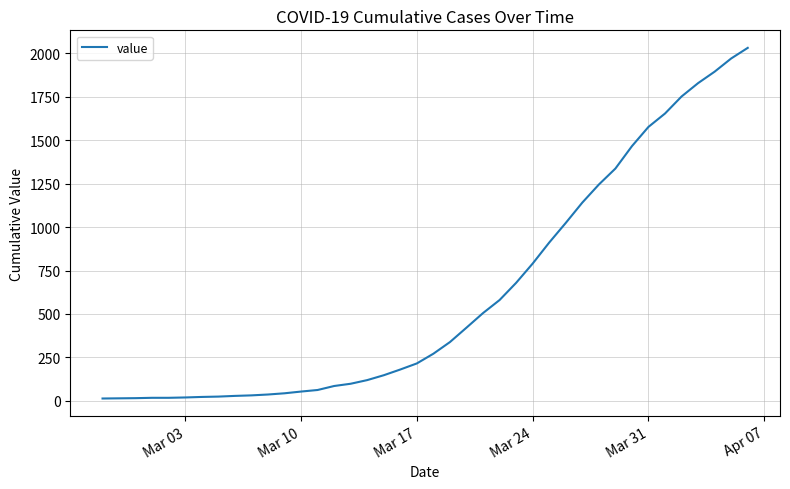

Count the number of data series in this chart.

1